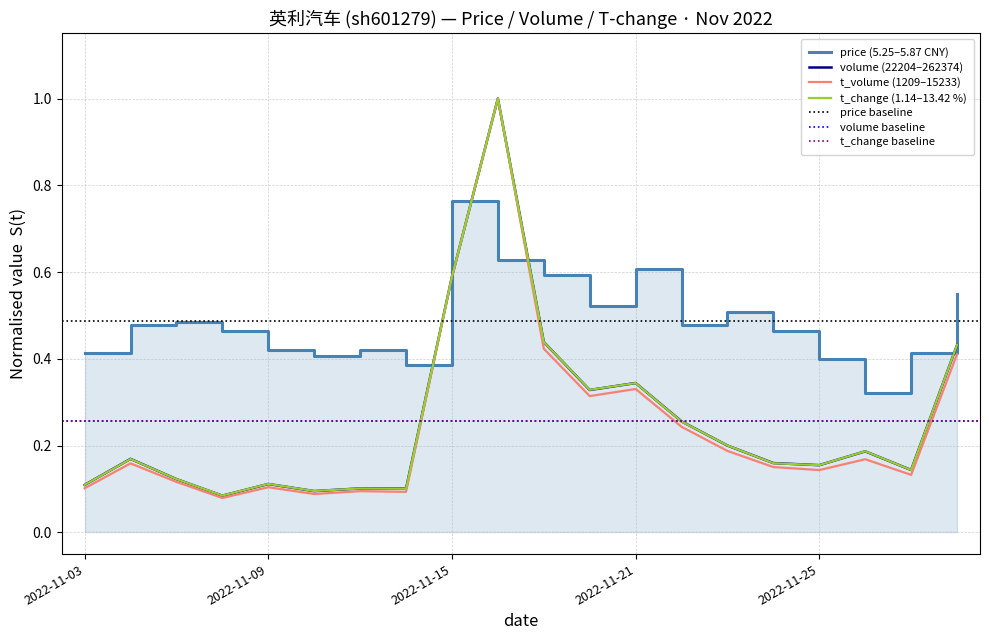

At which label does price reach its minimum?

2022-11-28